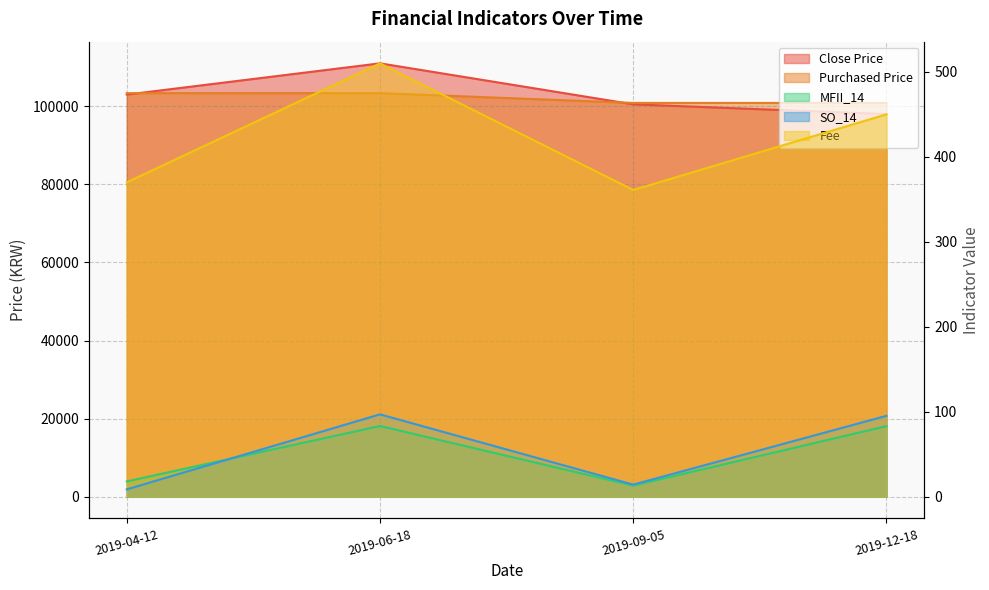

At 2019-12-18, list the series in order from largest to smallest.

Purchased Price, Close Price, Fee, SO_14, MFII_14